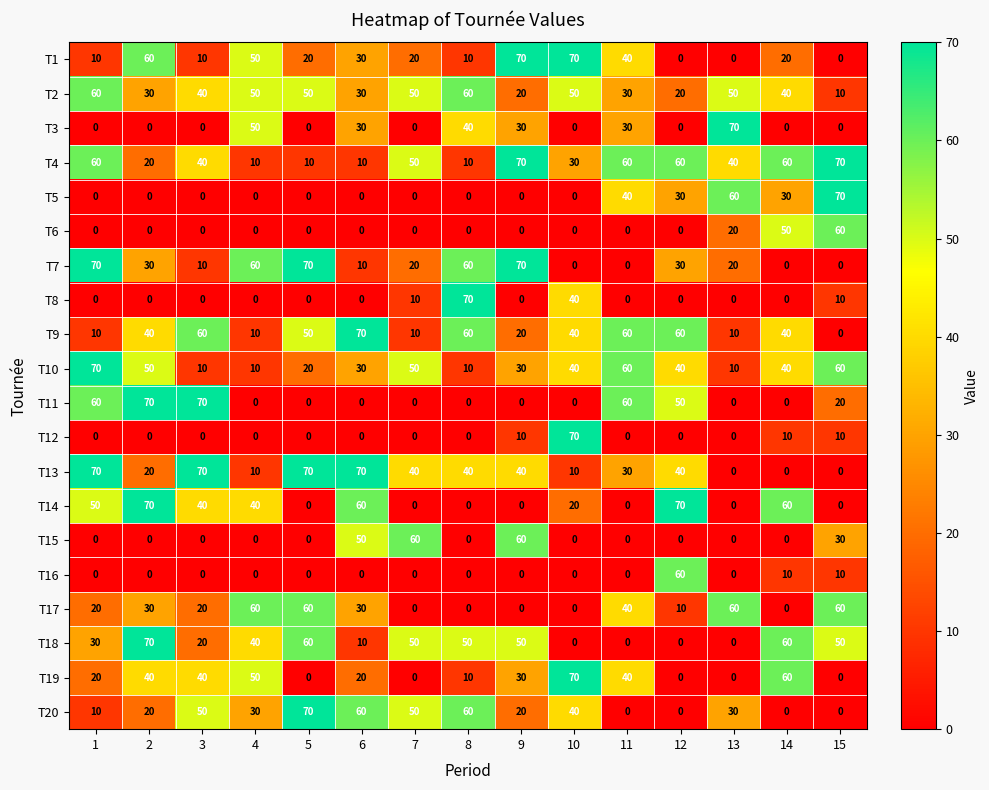

What is the difference between the maximum and minimum values in the T8 series?

70